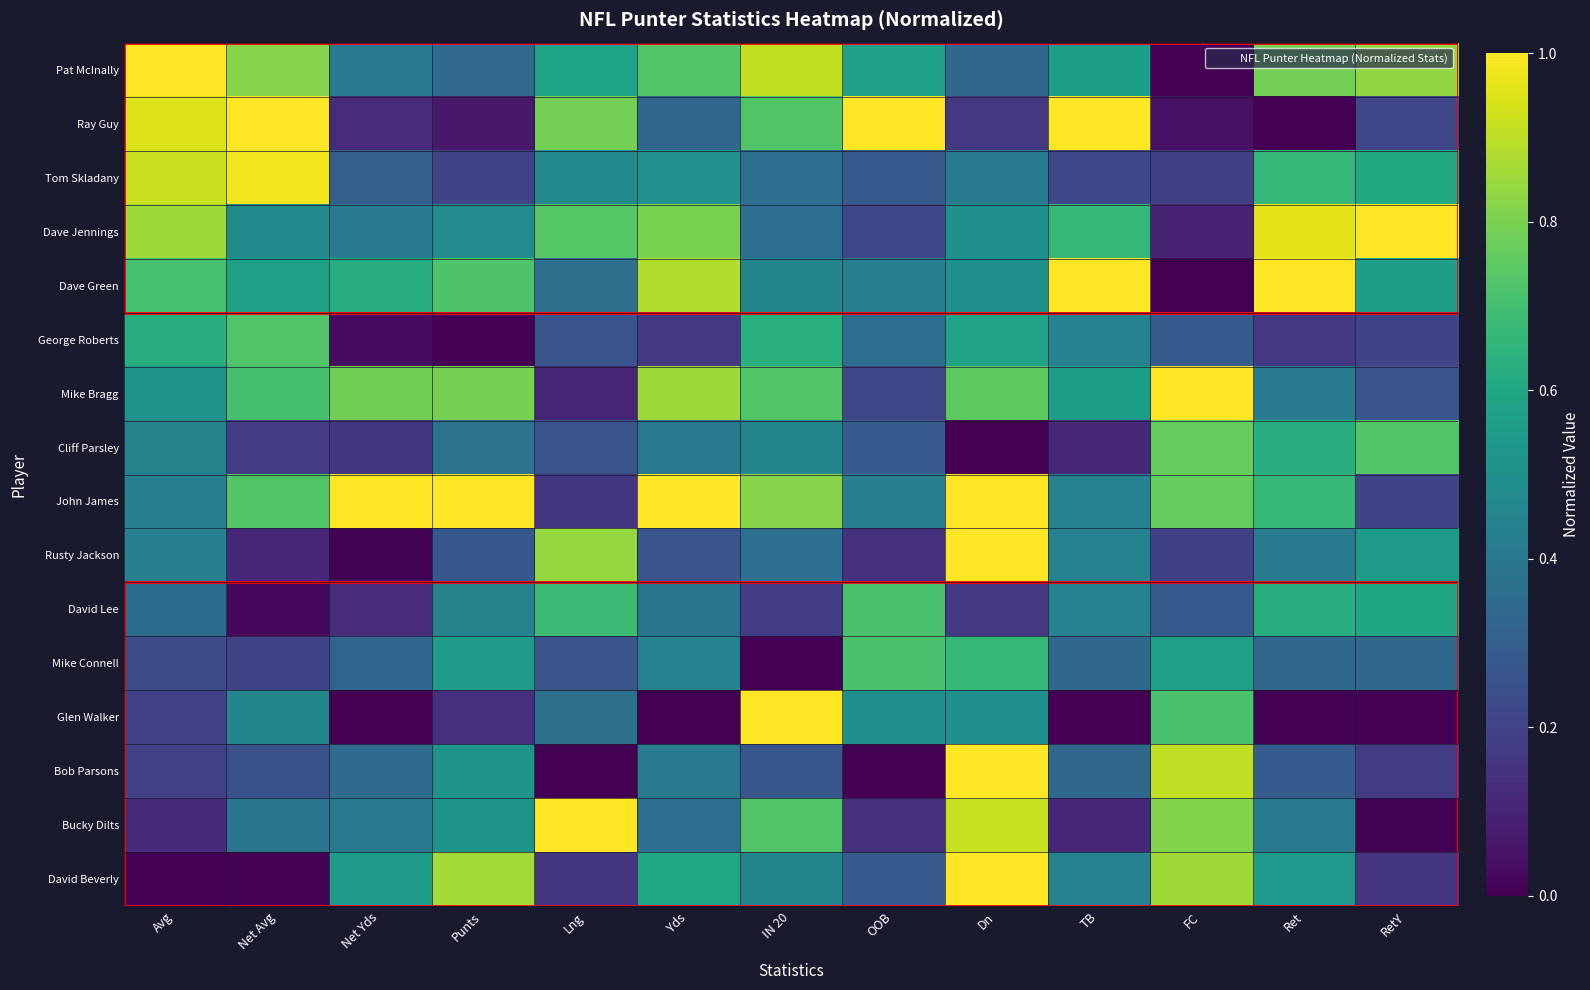

Reading left to right, transcribe all the data shown in this chart.

Pat McInally: Avg=1.0	Net Avg=0.8	Net Yds=0.4	Punts=0.3	Lng=0.6	Yds=0.7	IN 20=0.9	OOB=0.6	Dn=0.3	TB=0.6	FC=0.0	Ret=0.8	RetY=0.8
Ray Guy: Avg=0.9	Net Avg=1.0	Net Yds=0.1	Punts=0.1	Lng=0.8	Yds=0.3	IN 20=0.7	OOB=1.0	Dn=0.2	TB=1.0	FC=0.0	Ret=0.0	RetY=0.2
Tom Skladany: Avg=0.9	Net Avg=1.0	Net Yds=0.3	Punts=0.2	Lng=0.5	Yds=0.5	IN 20=0.4	OOB=0.3	Dn=0.4	TB=0.2	FC=0.2	Ret=0.7	RetY=0.6
Dave Jennings: Avg=0.9	Net Avg=0.5	Net Yds=0.4	Punts=0.5	Lng=0.7	Yds=0.8	IN 20=0.4	OOB=0.2	Dn=0.5	TB=0.7	FC=0.1	Ret=1.0	RetY=1.0
Dave Green: Avg=0.7	Net Avg=0.6	Net Yds=0.6	Punts=0.7	Lng=0.4	Yds=0.9	IN 20=0.5	OOB=0.4	Dn=0.5	TB=1.0	FC=0.0	Ret=1.0	RetY=0.6
George Roberts: Avg=0.6	Net Avg=0.7	Net Yds=0.0	Punts=0.0	Lng=0.3	Yds=0.2	IN 20=0.6	OOB=0.4	Dn=0.6	TB=0.4	FC=0.3	Ret=0.2	RetY=0.2
Mike Bragg: Avg=0.5	Net Avg=0.7	Net Yds=0.8	Punts=0.8	Lng=0.1	Yds=0.9	IN 20=0.7	OOB=0.2	Dn=0.8	TB=0.6	FC=1.0	Ret=0.4	RetY=0.3
Cliff Parsley: Avg=0.4	Net Avg=0.2	Net Yds=0.2	Punts=0.4	Lng=0.3	Yds=0.4	IN 20=0.5	OOB=0.3	Dn=0.0	TB=0.1	FC=0.8	Ret=0.6	RetY=0.7
John James: Avg=0.4	Net Avg=0.7	Net Yds=1.0	Punts=1.0	Lng=0.2	Yds=1.0	IN 20=0.8	OOB=0.4	Dn=1.0	TB=0.4	FC=0.8	Ret=0.7	RetY=0.2
Rusty Jackson: Avg=0.4	Net Avg=0.1	Net Yds=0.0	Punts=0.3	Lng=0.8	Yds=0.3	IN 20=0.4	OOB=0.1	Dn=1.0	TB=0.4	FC=0.2	Ret=0.4	RetY=0.5
David Lee: Avg=0.4	Net Avg=0.0	Net Yds=0.1	Punts=0.4	Lng=0.7	Yds=0.4	IN 20=0.2	OOB=0.7	Dn=0.2	TB=0.4	FC=0.3	Ret=0.6	RetY=0.6
Mike Connell: Avg=0.2	Net Avg=0.2	Net Yds=0.3	Punts=0.6	Lng=0.3	Yds=0.4	IN 20=0.0	OOB=0.7	Dn=0.7	TB=0.3	FC=0.6	Ret=0.3	RetY=0.3
Glen Walker: Avg=0.2	Net Avg=0.5	Net Yds=0.0	Punts=0.1	Lng=0.4	Yds=0.0	IN 20=1.0	OOB=0.5	Dn=0.5	TB=0.0	FC=0.7	Ret=0.0	RetY=0.0
Bob Parsons: Avg=0.2	Net Avg=0.3	Net Yds=0.3	Punts=0.5	Lng=0.0	Yds=0.4	IN 20=0.3	OOB=0.0	Dn=1.0	TB=0.3	FC=0.9	Ret=0.3	RetY=0.2
Bucky Dilts: Avg=0.1	Net Avg=0.4	Net Yds=0.4	Punts=0.5	Lng=1.0	Yds=0.4	IN 20=0.7	OOB=0.1	Dn=0.9	TB=0.1	FC=0.8	Ret=0.4	RetY=0.0
David Beverly: Avg=0.0	Net Avg=0.0	Net Yds=0.5	Punts=0.9	Lng=0.2	Yds=0.6	IN 20=0.5	OOB=0.3	Dn=1.0	TB=0.4	FC=0.9	Ret=0.5	RetY=0.2